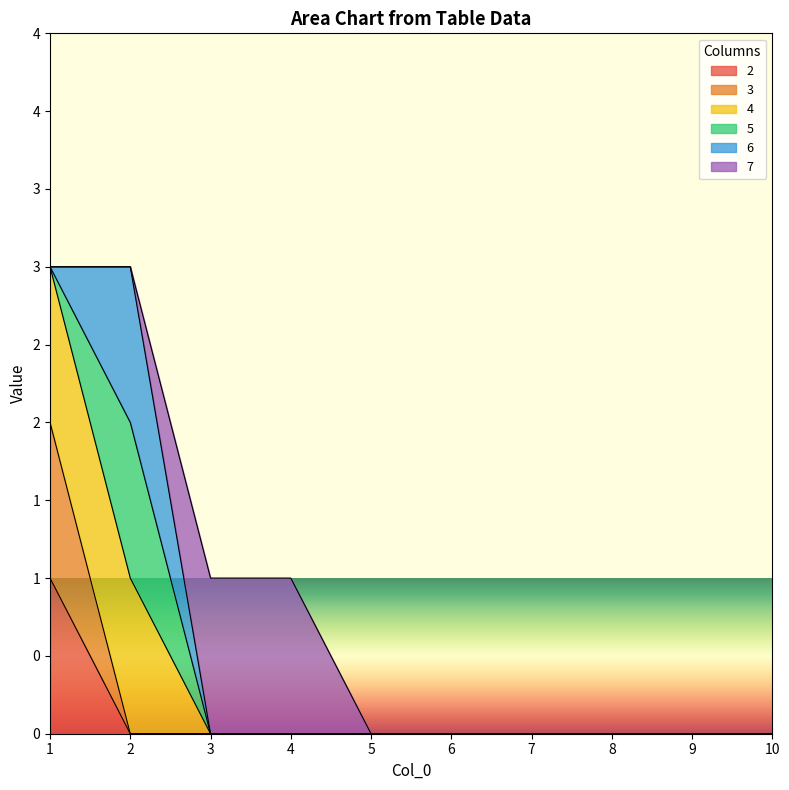

True or false: 3 and 2 intersect in this chart.

False